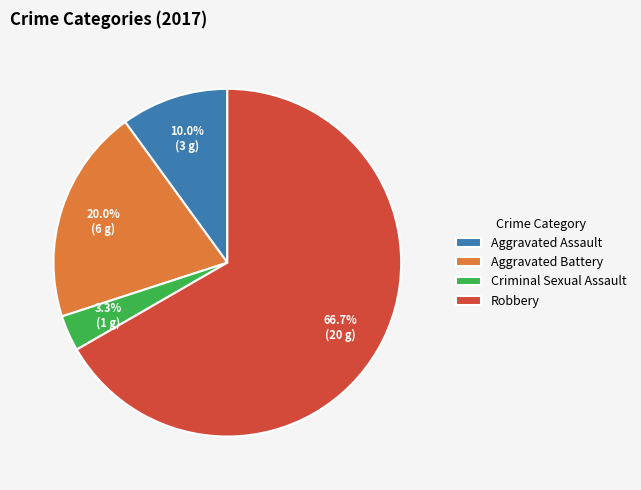

To the nearest percent, what percentage of the pie is Criminal Sexual Assault?

3%